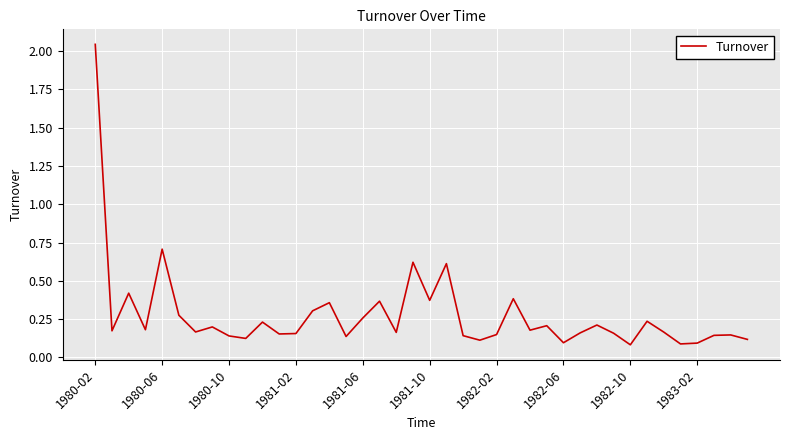

What is the smallest value displayed?

0.1